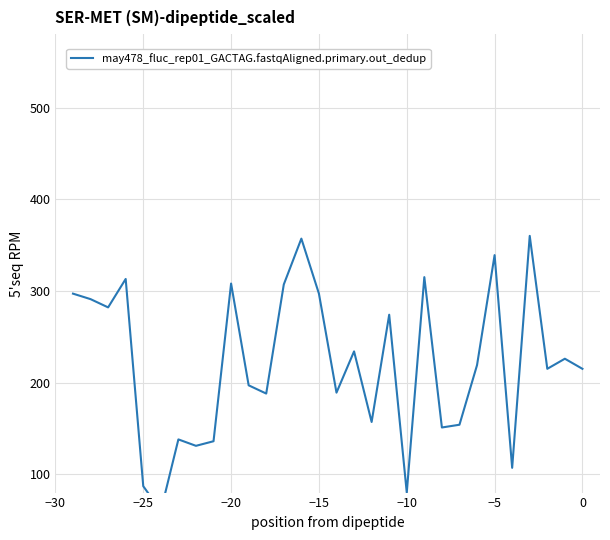

Count the number of categories in the chart.

30